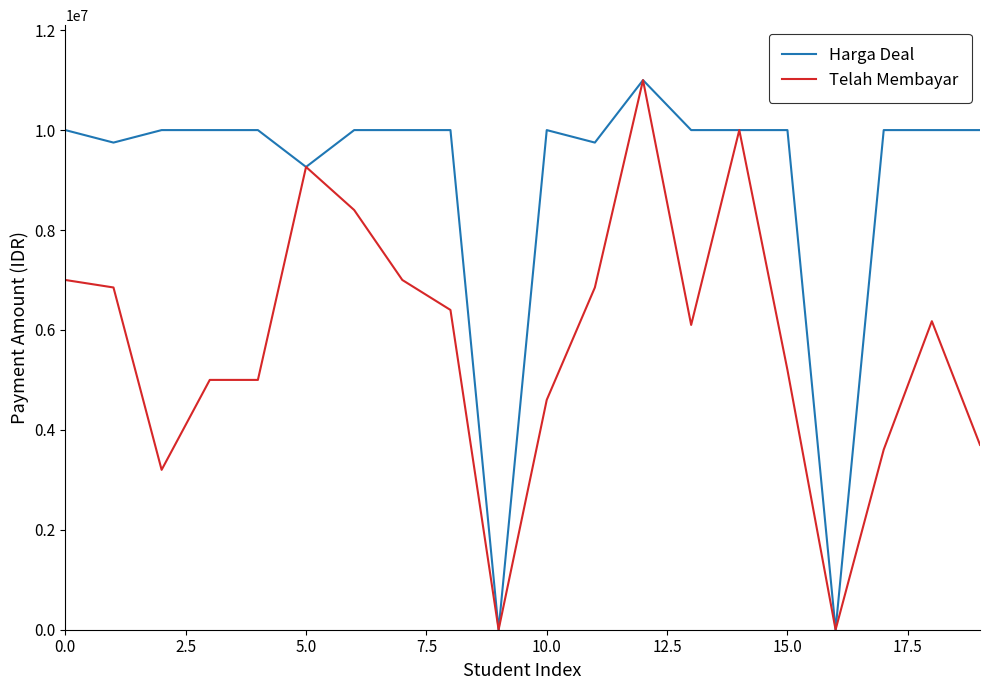

What is the highest value of the Telah Membayar series?

11000000